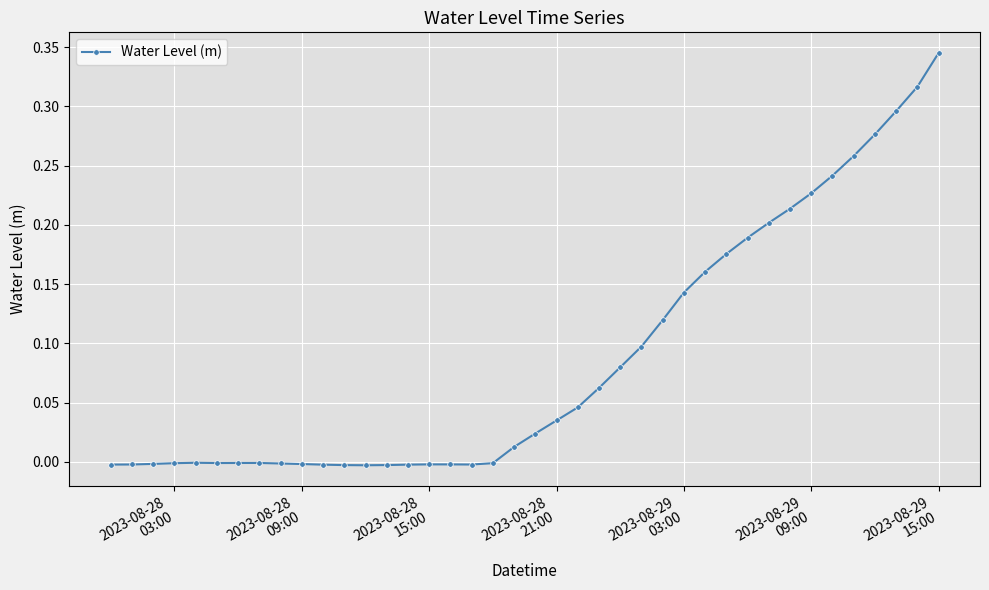

True or false: the data has more than 1 interior local peaks.

True